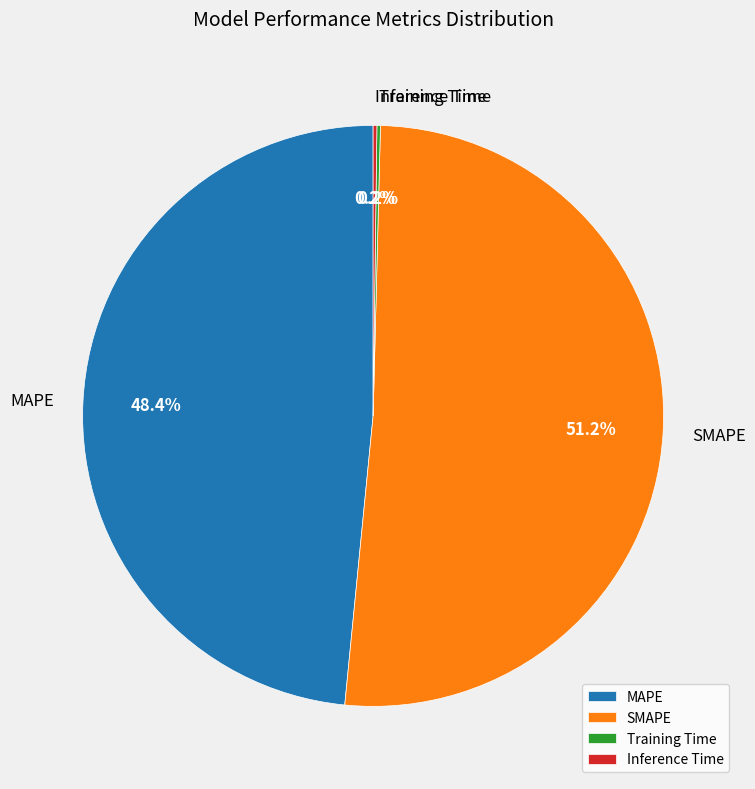

How much of the chart is everything except MAPE?

51.6%